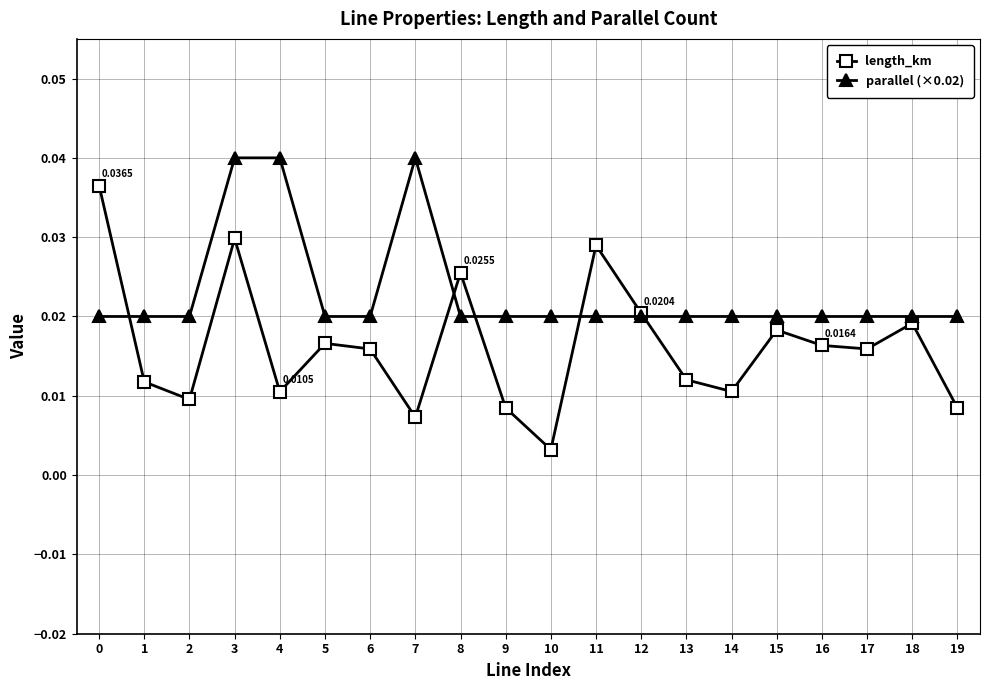

Which series has the largest range (max minus min)?

length_km